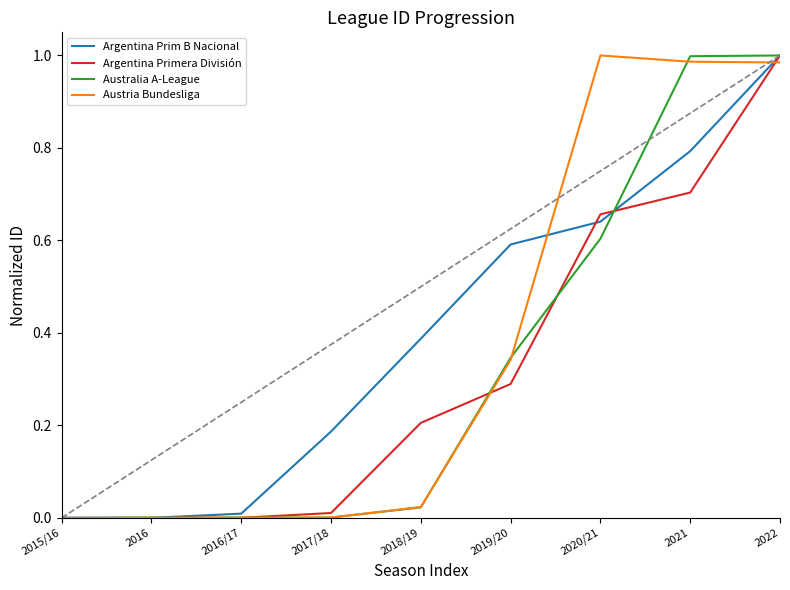

At which category is the sum across all series the highest?

2022